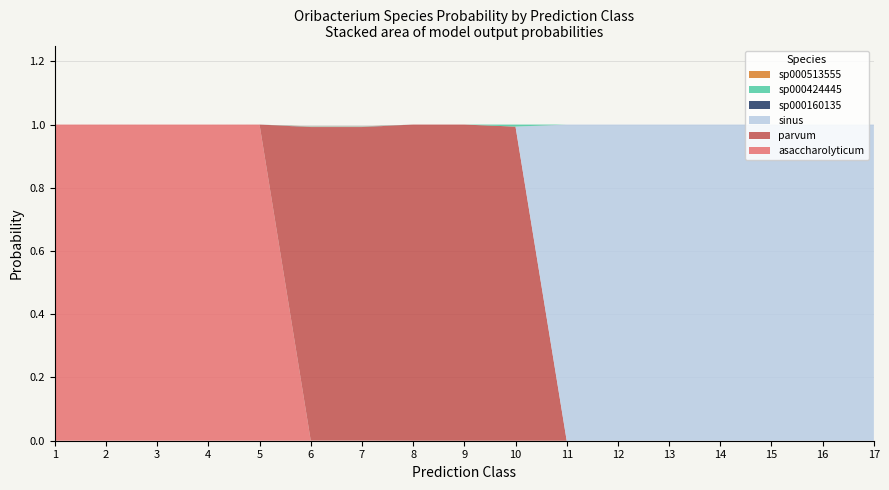

Reading left to right, extract all data points from this chart.

s__Oribacterium asaccharolyticum: 1=1.0	2=1.0	3=1.0	4=1.0	5=1.0	6=0.0	7=0.0	8=0.0	9=0.0	10=0.0	11=0.0	12=0.0	13=0.0	14=0.0	15=0.0	16=0.0	17=0.0
s__Oribacterium parvum: 1=0.0	2=0.0	3=0.0	4=0.0	5=0.0	6=1.0	7=1.0	8=1.0	9=1.0	10=1.0	11=0.0	12=0.0	13=0.0	14=0.0	15=0.0	16=0.0	17=0.0
s__Oribacterium sinus: 1=0.0	2=0.0	3=0.0	4=0.0	5=0.0	6=0.0	7=0.0	8=0.0	9=0.0	10=0.0	11=1.0	12=1.0	13=1.0	14=1.0	15=1.0	16=1.0	17=1.0
s__Oribacterium sp000160135: 1=0.0	2=0.0	3=0.0	4=0.0	5=0.0	6=0.0	7=0.0	8=0.0	9=0.0	10=0.0	11=0.0	12=0.0	13=0.0	14=0.0	15=0.0	16=0.0	17=0.0
s__Oribacterium sp000424445: 1=0.0	2=0.0	3=0.0	4=0.0	5=0.0	6=0.0	7=0.0	8=0.0	9=0.0	10=0.0	11=0.0	12=0.0	13=0.0	14=0.0	15=0.0	16=0.0	17=0.0
s__Oribacterium sp000513555: 1=0.0	2=0.0	3=0.0	4=0.0	5=0.0	6=0.0	7=0.0	8=0.0	9=0.0	10=0.0	11=0.0	12=0.0	13=0.0	14=0.0	15=0.0	16=0.0	17=0.0